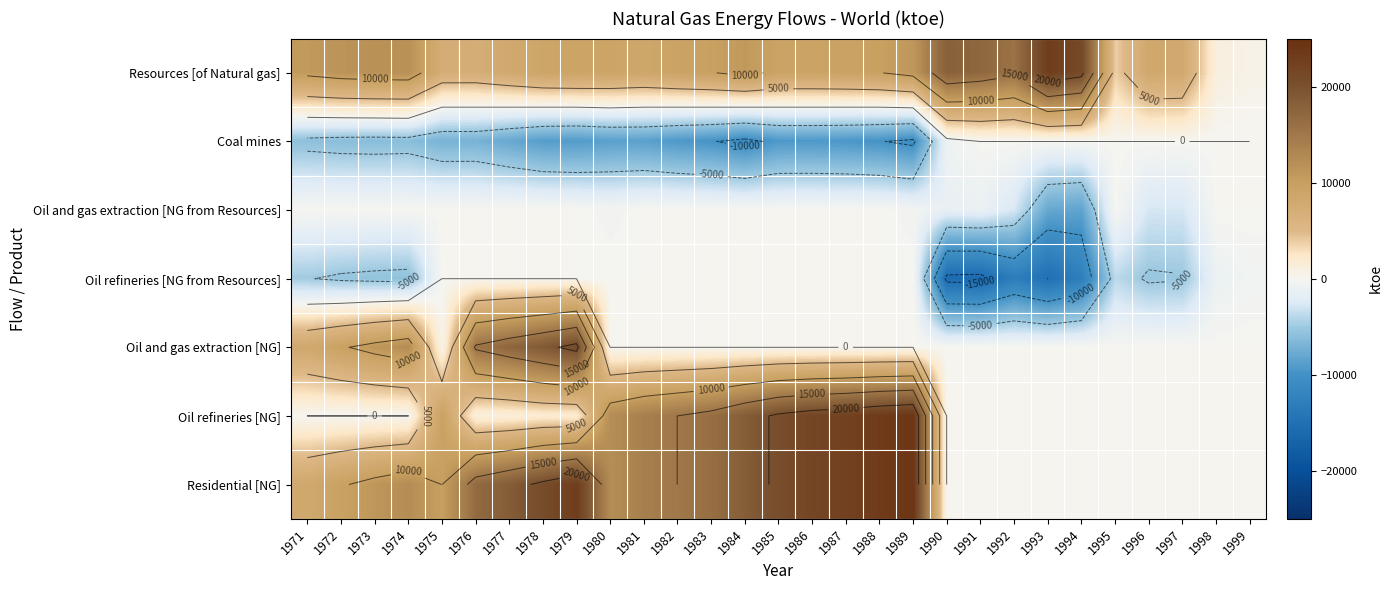

What is the sum of the Residential [NG] values at 1985 and 1990?

20609.4